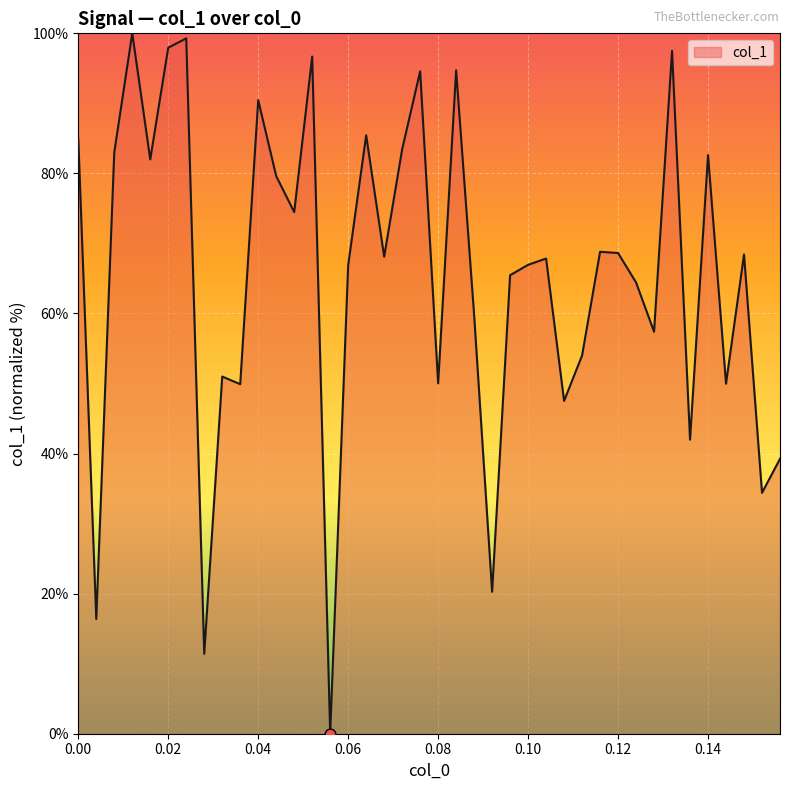

What is the greatest value displayed?

100.0